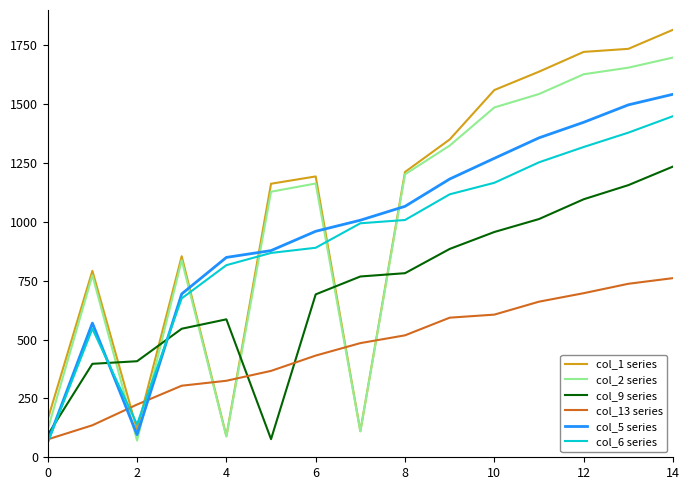

Rank the series by their maximum value, from lowest to highest.

col_13 series, col_9 series, col_6 series, col_5 series, col_2 series, col_1 series